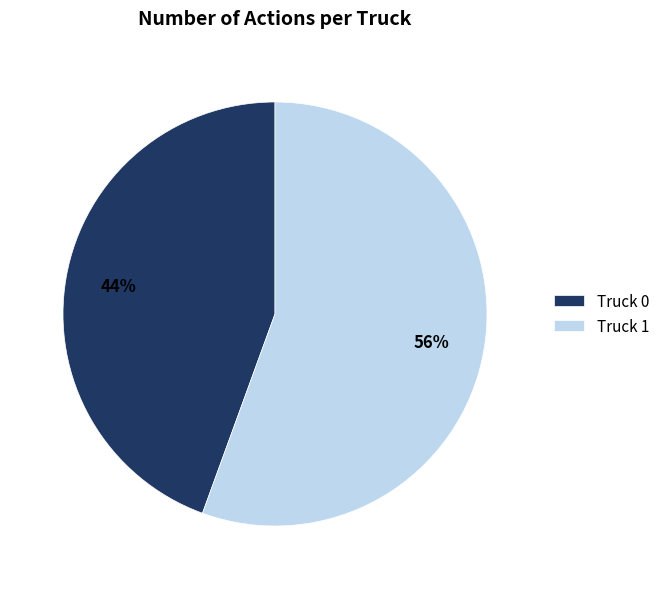

Which category has the smallest portion of the pie?

Truck 0